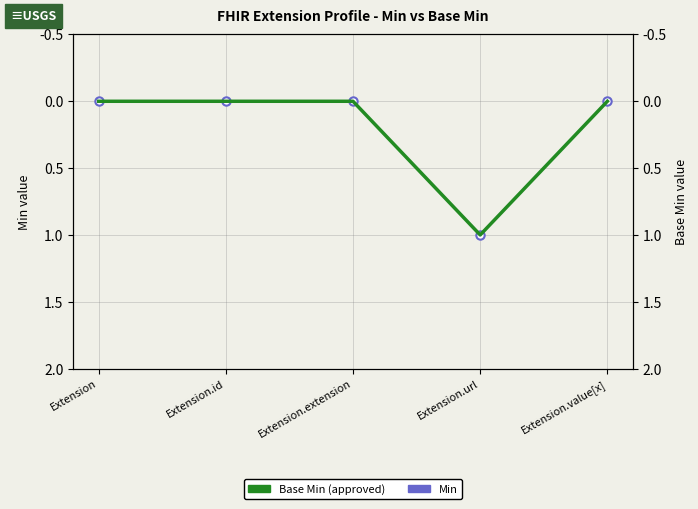

What is the greatest value displayed?

1